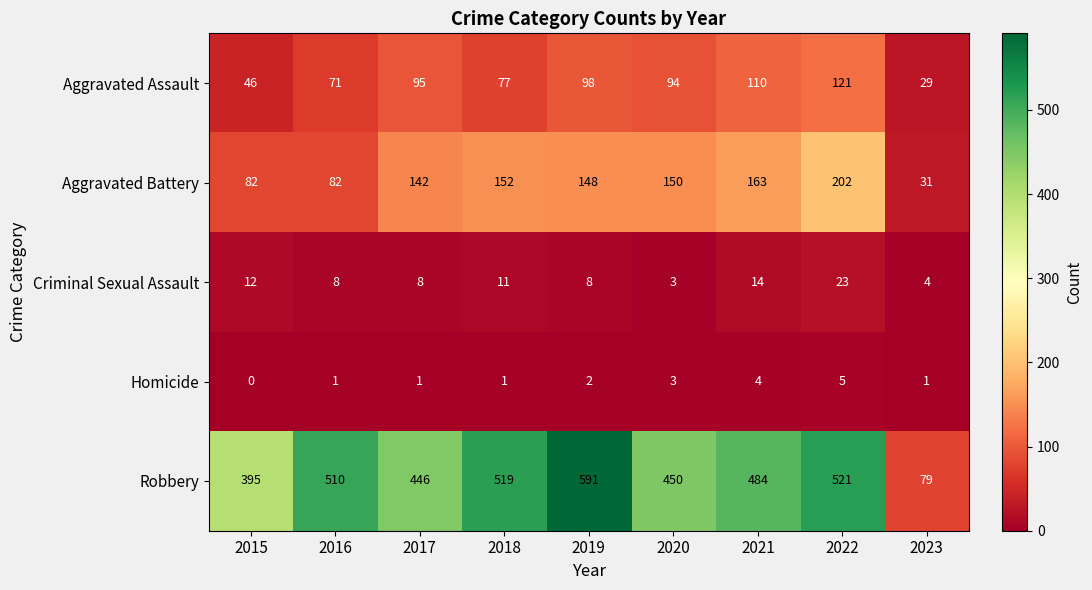

Which series has the largest total across all categories?

Robbery